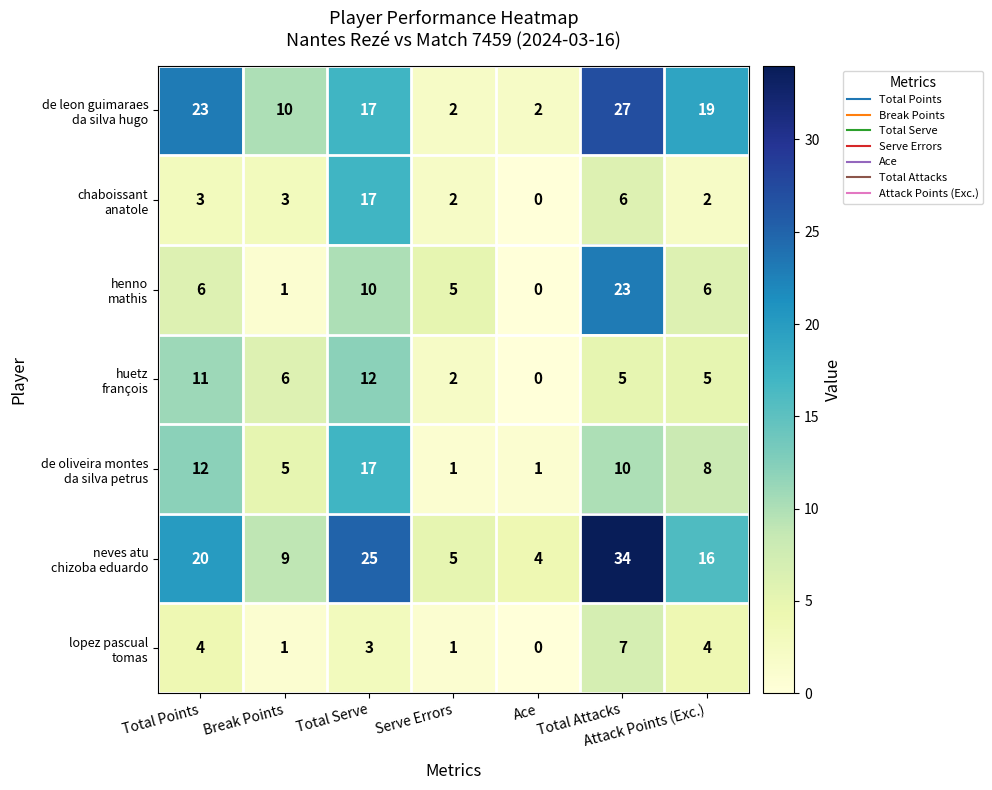

What is the spread (max minus min) of values at Total Serve?

22